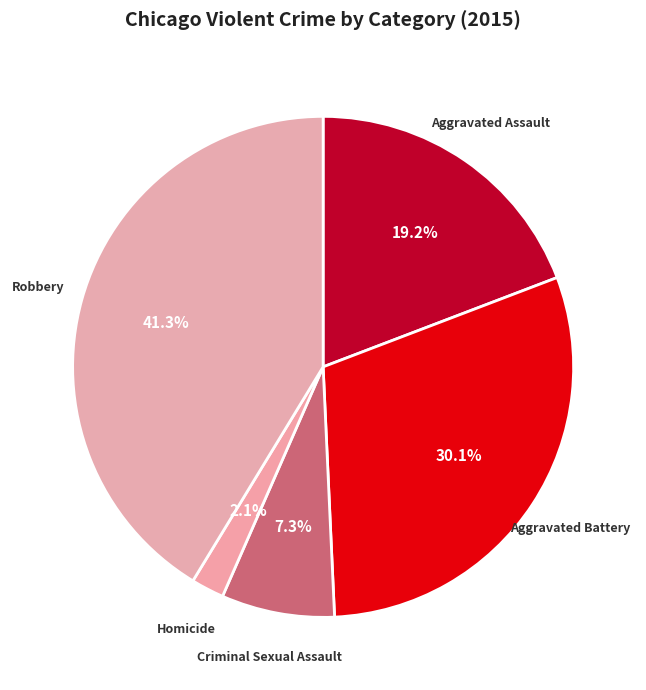

Which category has the smallest portion of the pie?

Homicide